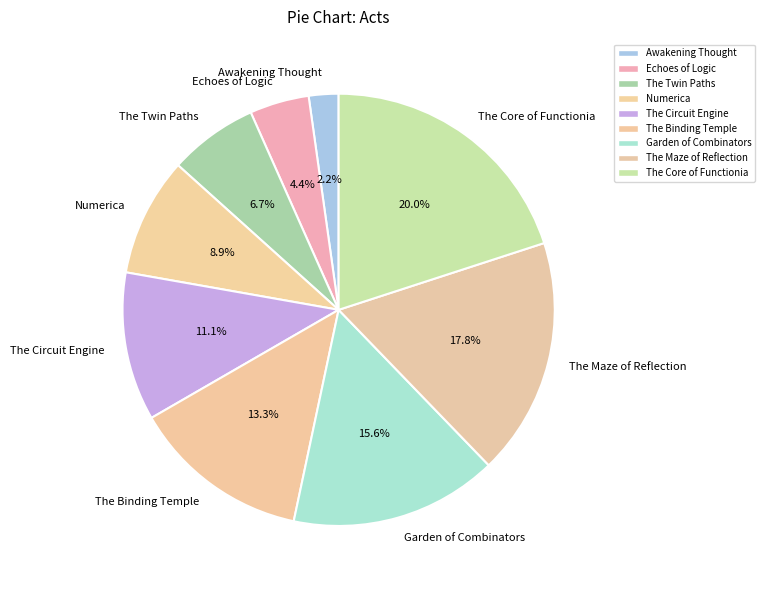

To the nearest percent, what is the combined percentage of The Circuit Engine and Awakening Thought?

13%